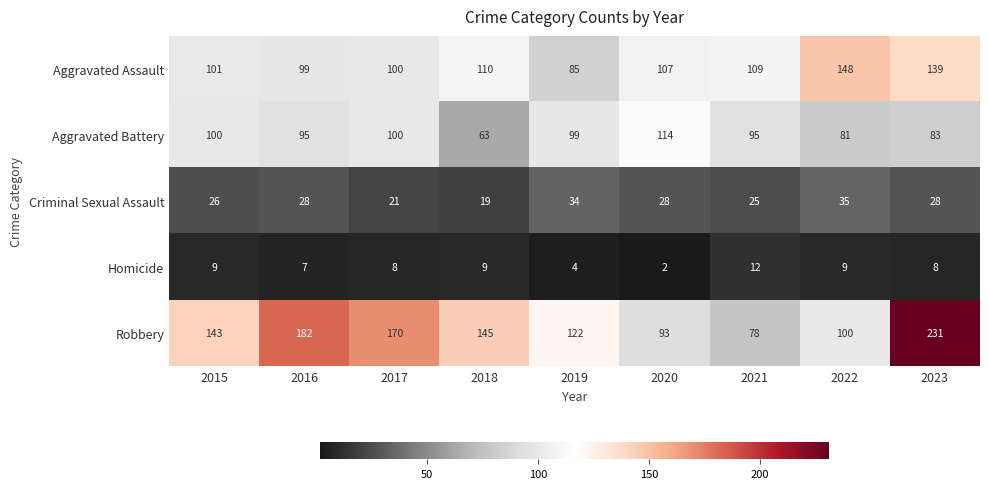

What is the spread (max minus min) of values at 2023?

223